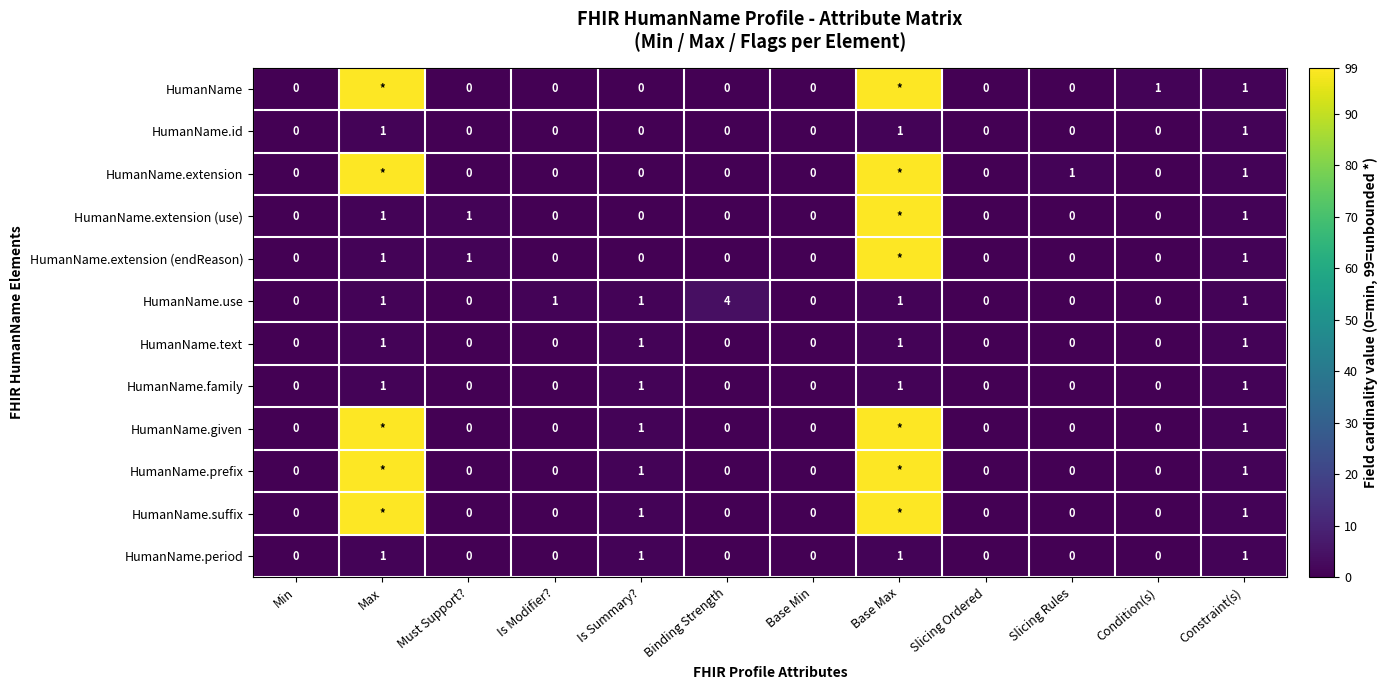

Count the HumanName.family values in the range 0 to 1.

12